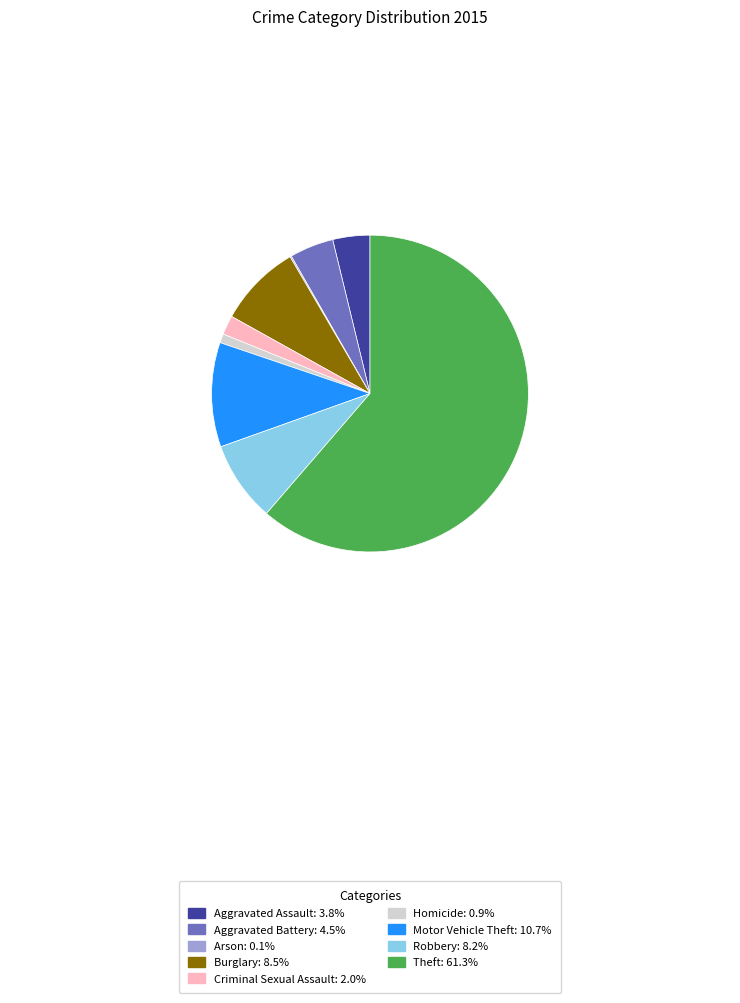

Combined, do Robbery: 8.2% and Burglary: 8.5% account for over 50%?

No